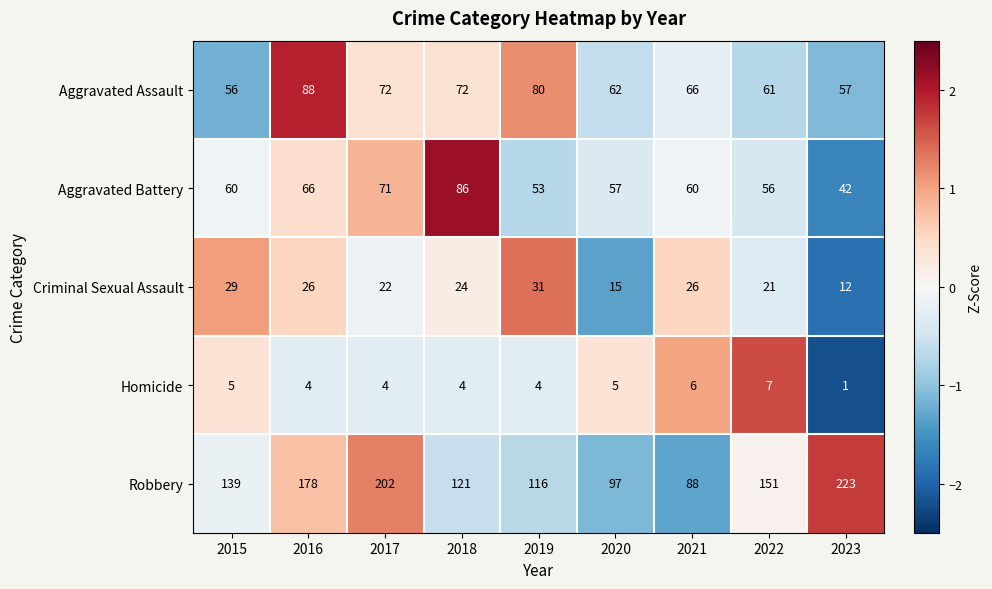

Which category has the lowest value across all series?

2023